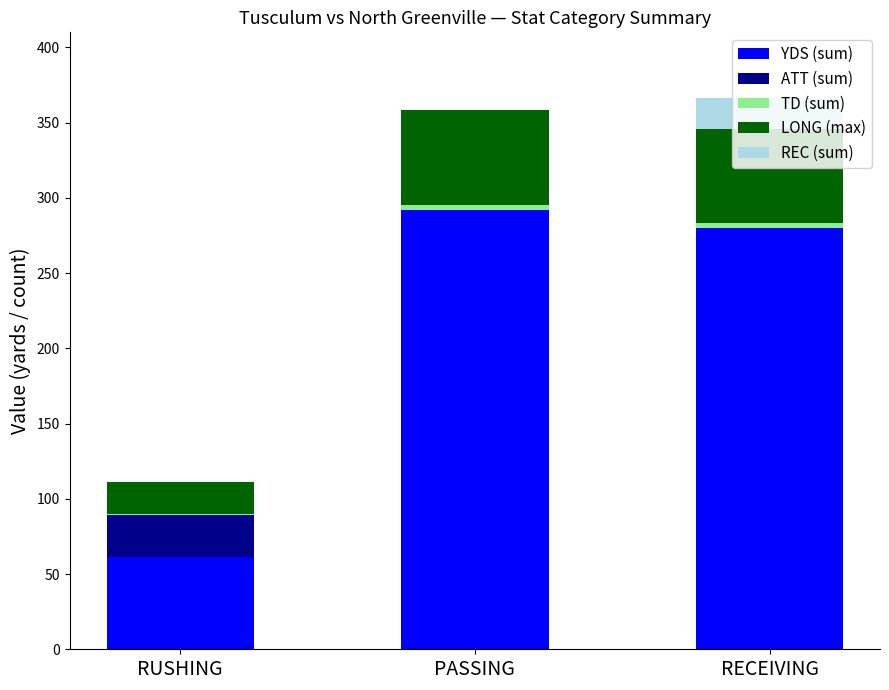

Where is YDS (sum) nearest to the value 176?

RECEIVING